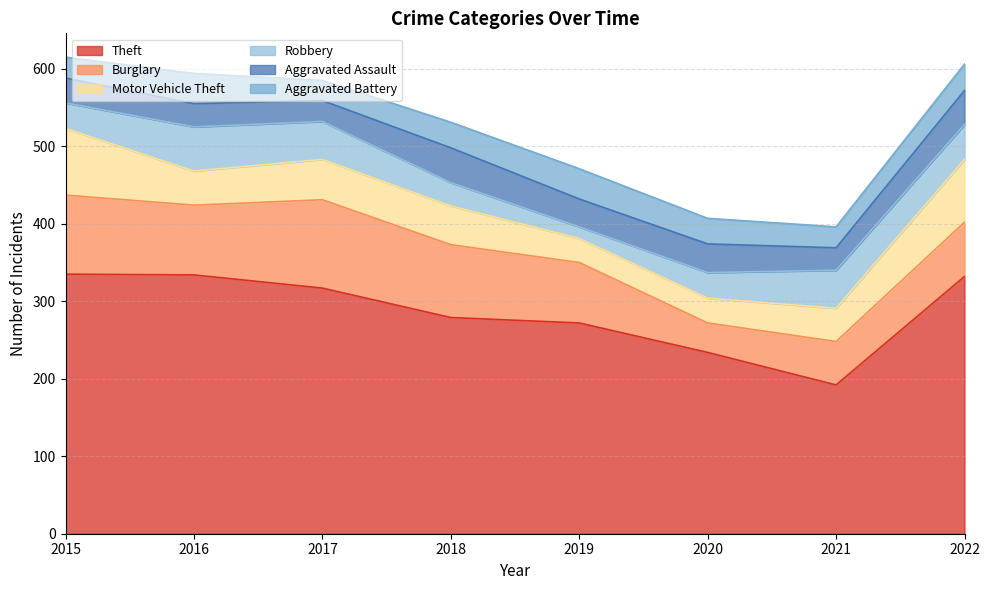

Which series changed the most between 2016 and 2021?

Theft